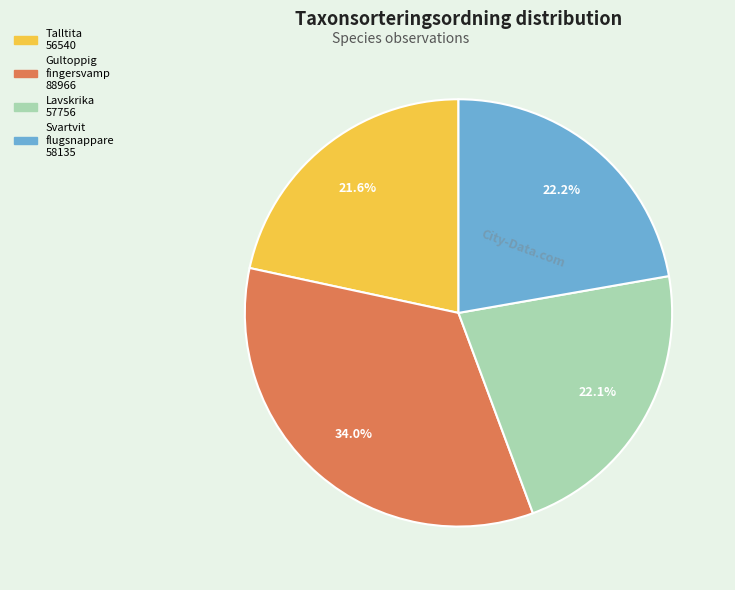

Is there a majority slice in this chart?

No